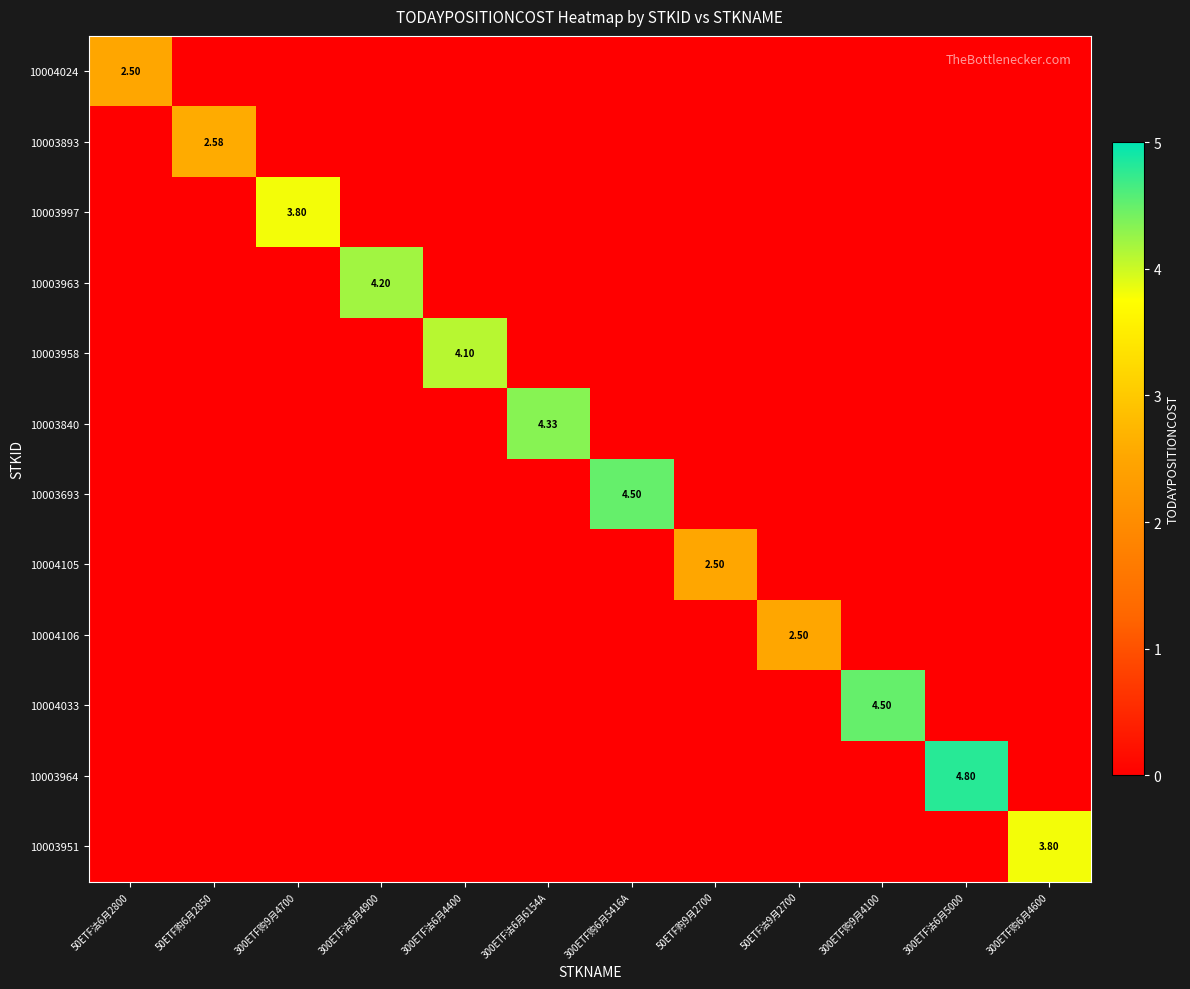

List the series in order of their peak value, lowest first.

10004024, 10004105, 10004106, 10003893, 10003997, 10003951, 10003958, 10003963, 10003840, 10003693, 10004033, 10003964